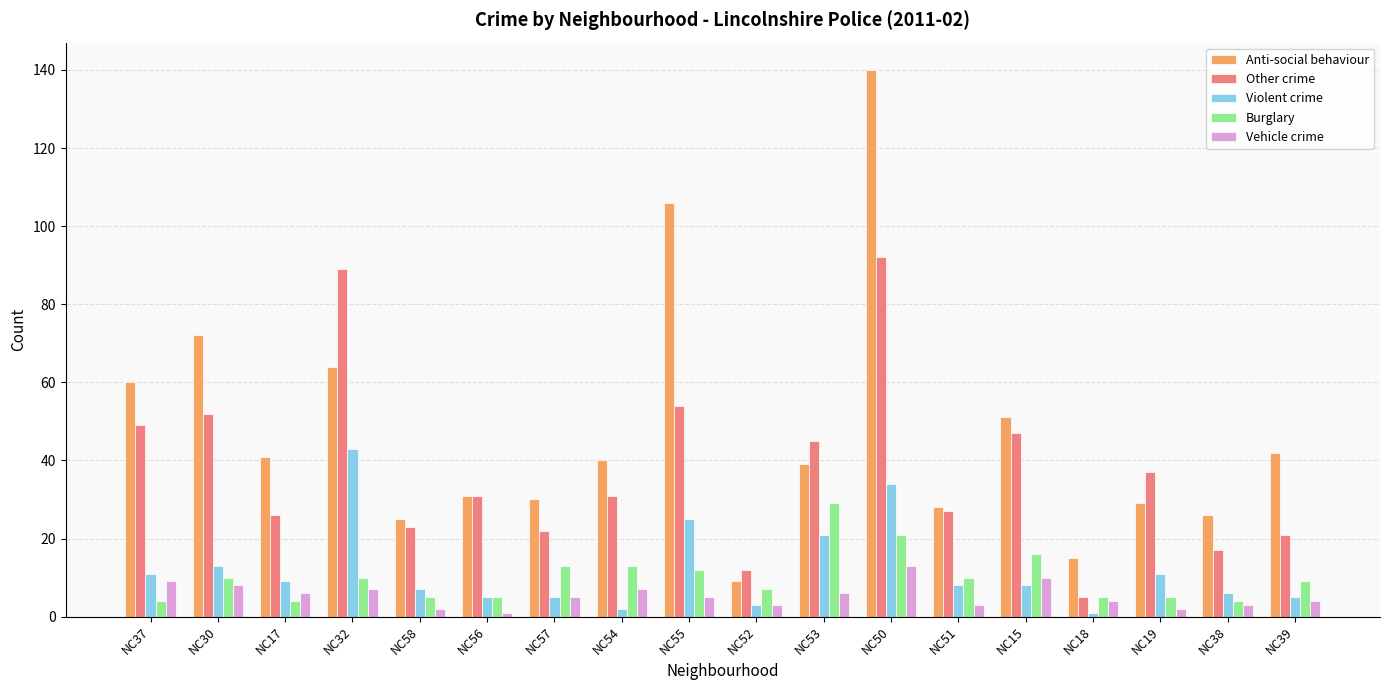

Reading right to left, list all the values displayed in this chart.

Anti-social behaviour: NC39=42	NC38=26	NC19=29	NC18=15	NC15=51	NC51=28	NC50=140	NC53=39	NC52=9	NC55=106	NC54=40	NC57=30	NC56=31	NC58=25	NC32=64	NC17=41	NC30=72	NC37=60
Other crime: NC39=21	NC38=17	NC19=37	NC18=5	NC15=47	NC51=27	NC50=92	NC53=45	NC52=12	NC55=54	NC54=31	NC57=22	NC56=31	NC58=23	NC32=89	NC17=26	NC30=52	NC37=49
Violent crime: NC39=5	NC38=6	NC19=11	NC18=1	NC15=8	NC51=8	NC50=34	NC53=21	NC52=3	NC55=25	NC54=2	NC57=5	NC56=5	NC58=7	NC32=43	NC17=9	NC30=13	NC37=11
Burglary: NC39=9	NC38=4	NC19=5	NC18=5	NC15=16	NC51=10	NC50=21	NC53=29	NC52=7	NC55=12	NC54=13	NC57=13	NC56=5	NC58=5	NC32=10	NC17=4	NC30=10	NC37=4
Vehicle crime: NC39=4	NC38=3	NC19=2	NC18=4	NC15=10	NC51=3	NC50=13	NC53=6	NC52=3	NC55=5	NC54=7	NC57=5	NC56=1	NC58=2	NC32=7	NC17=6	NC30=8	NC37=9